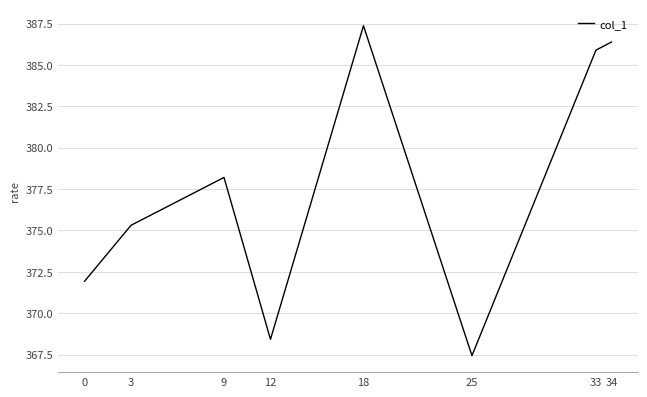

What is the sum of all values?

3021.0